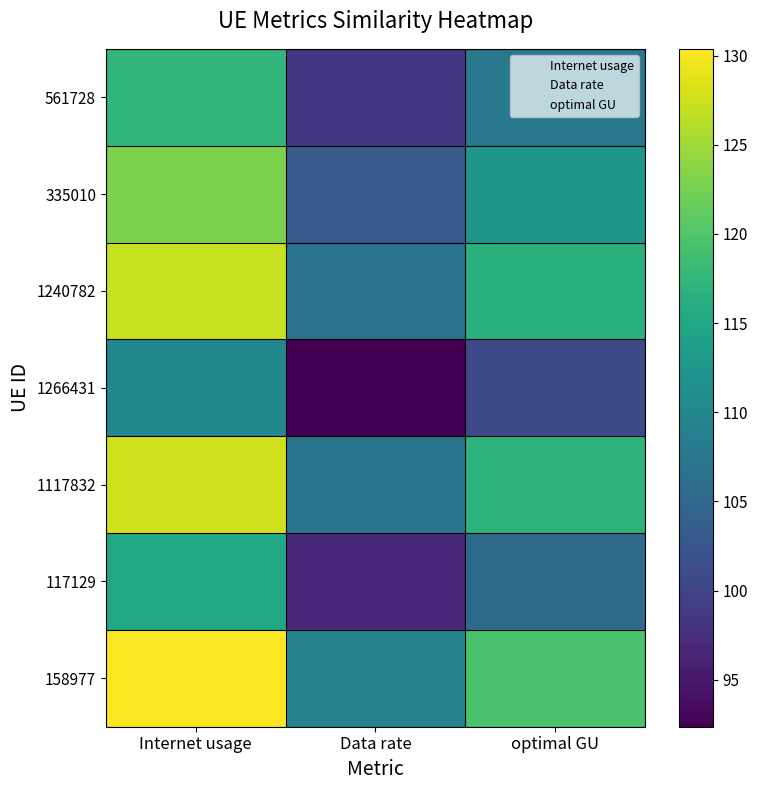

At which label does 158977 first exceed 119?

Internet usage